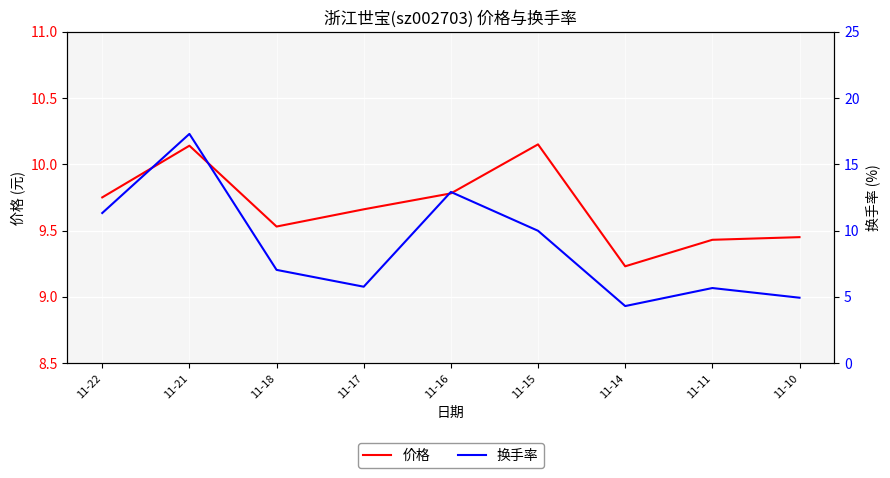

Is it true that 换手率 equals 5.8 at 11-17?

True